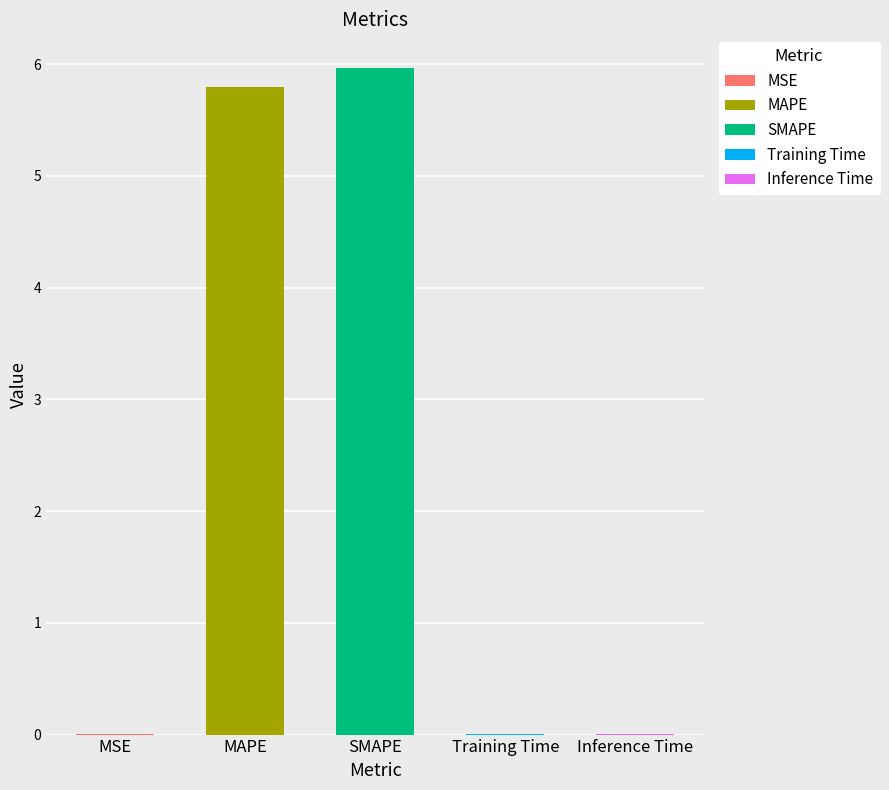

True or false: the data shows 0.0 at MSE.

True